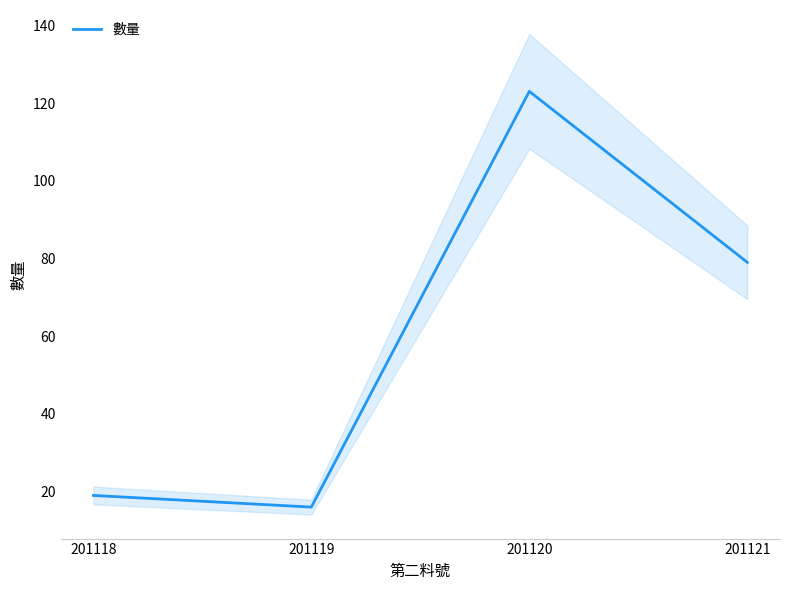

How many interior local peaks (higher than both neighbors) does the data have?

1